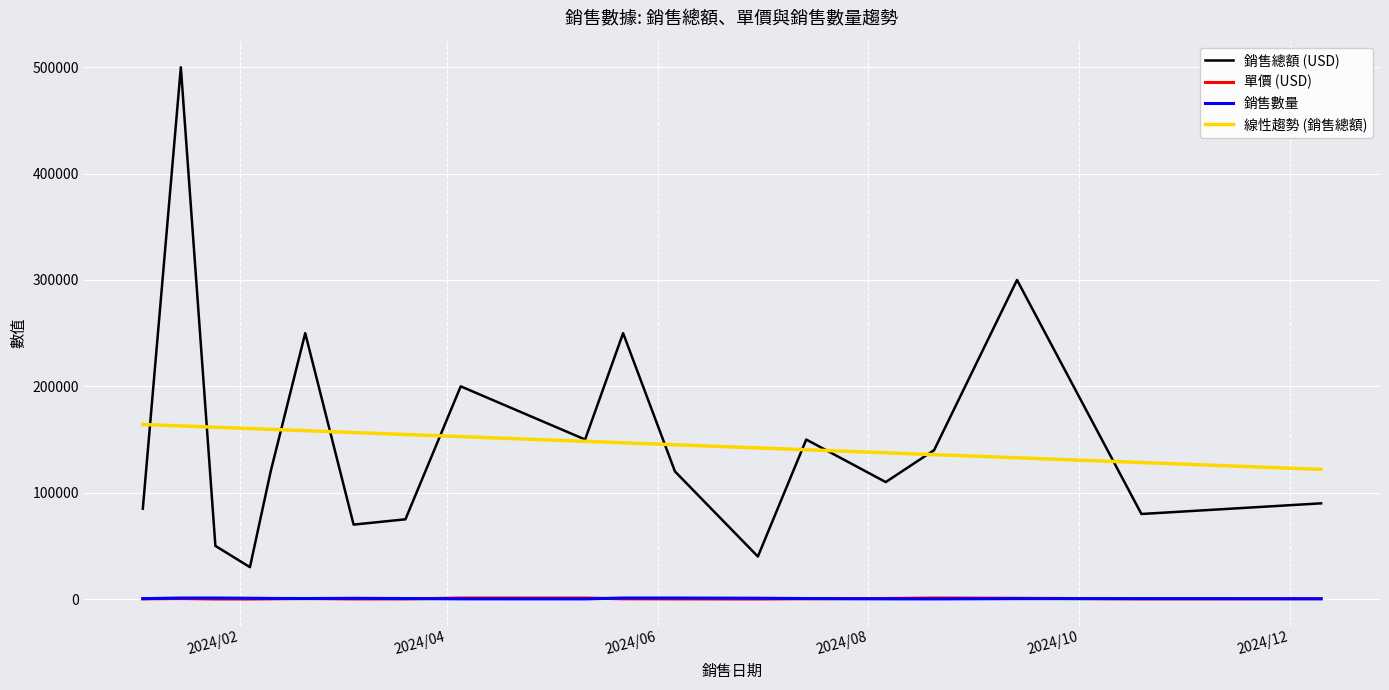

Which series has the largest range (max minus min)?

銷售總額 (USD)